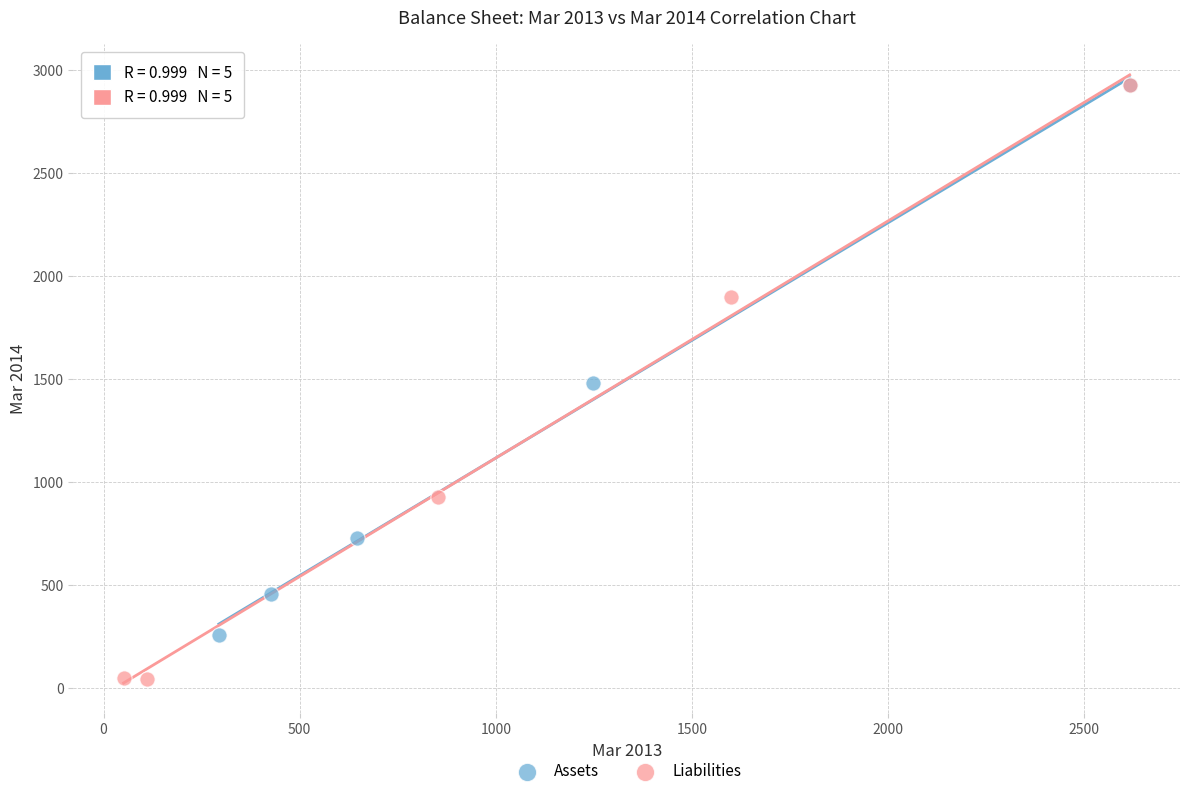

Which series has the widest spread of Y values?

Liabilities